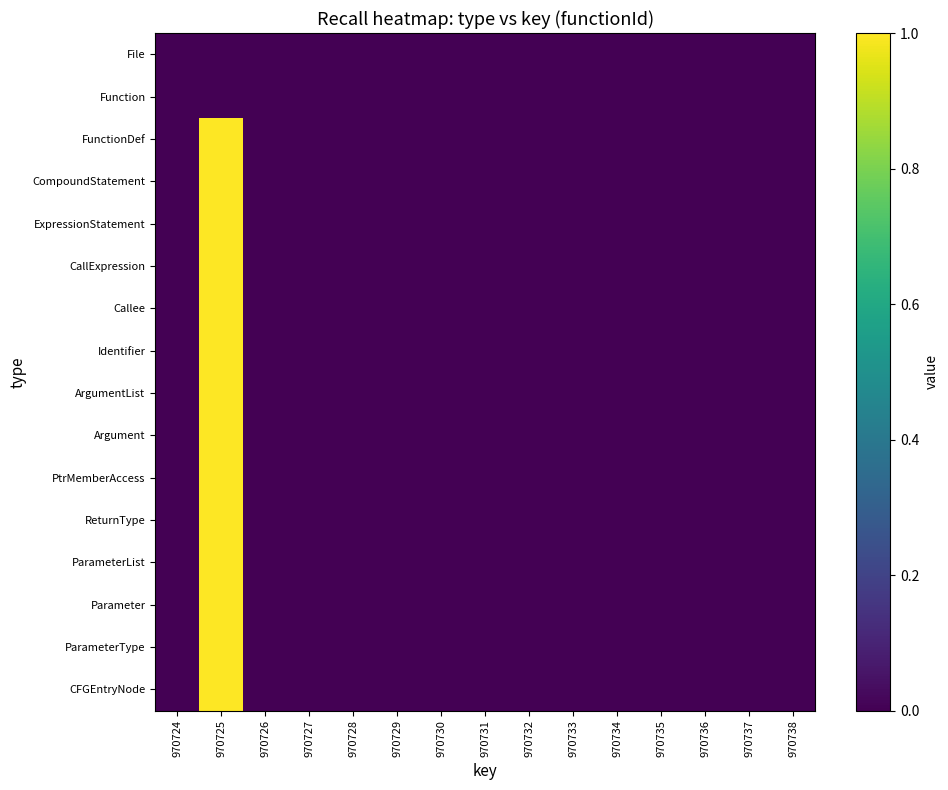

At how many categories does at least one series exceed 0?

1